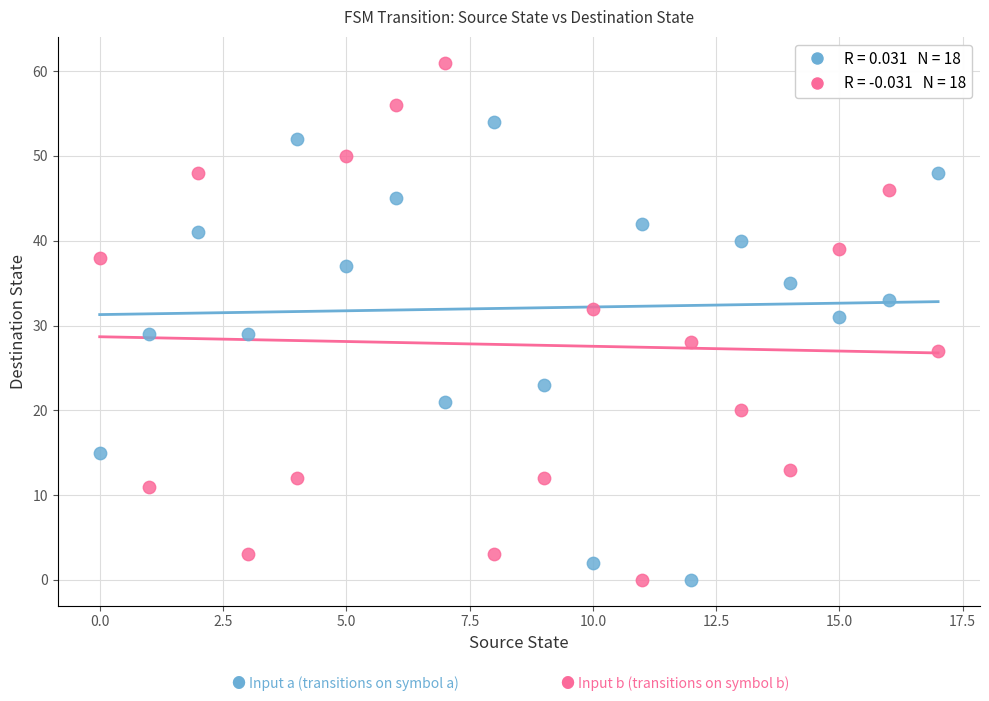

Across all data points, what is the range of Y values (max minus min)?

61